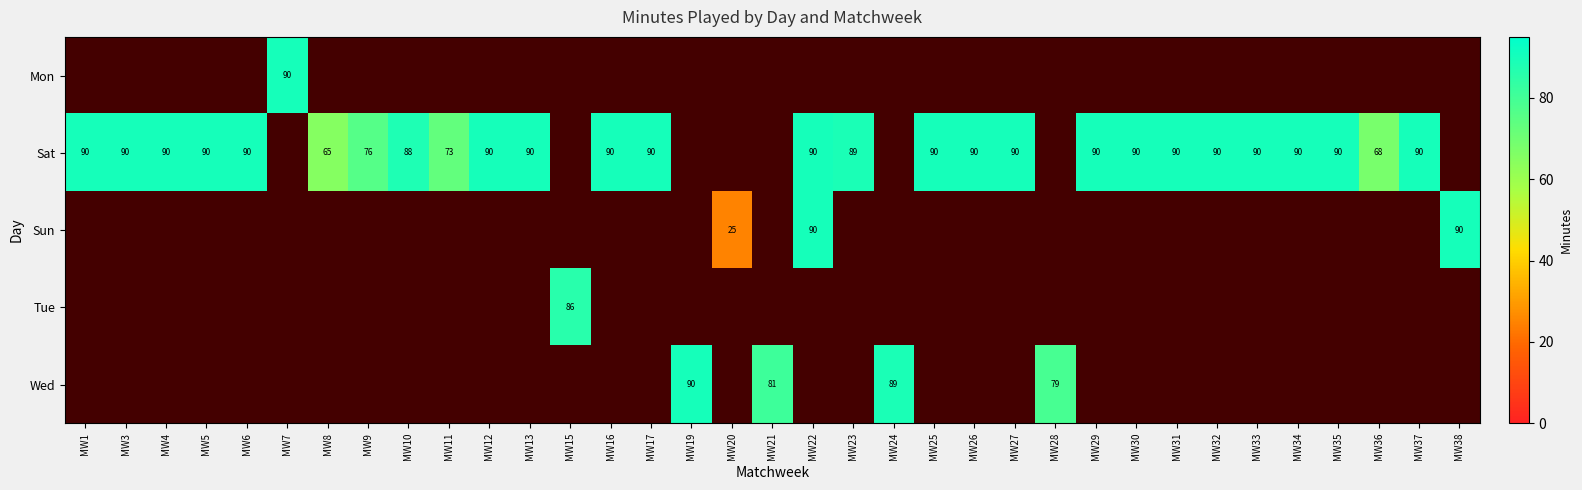

The value of Sun at MW22 is 56. True or false?

False